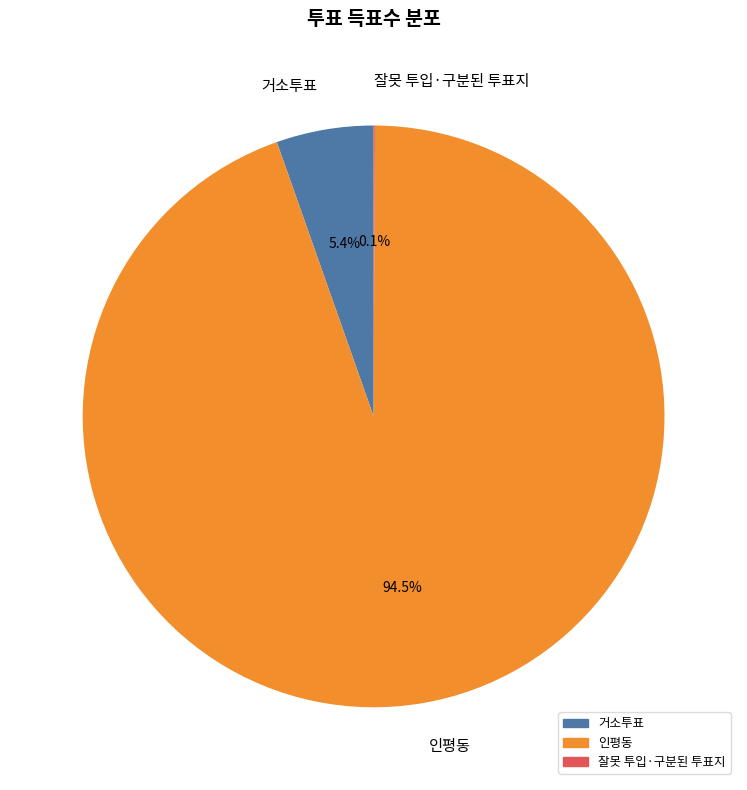

What is the total percentage of 거소투표 and 인평동?

99.9%